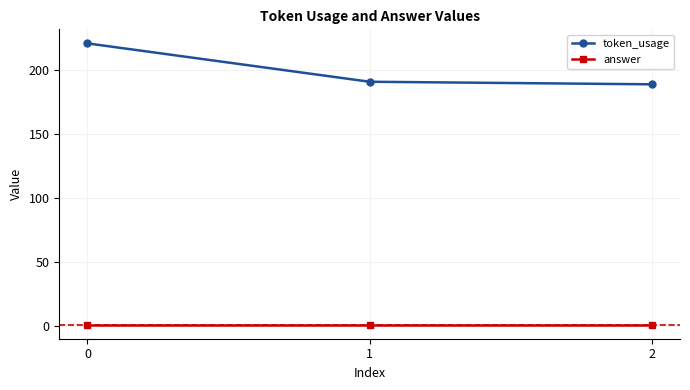

Reading right to left, extract all data points from this chart.

token_usage: 189	191	221
answer: 1	1	1